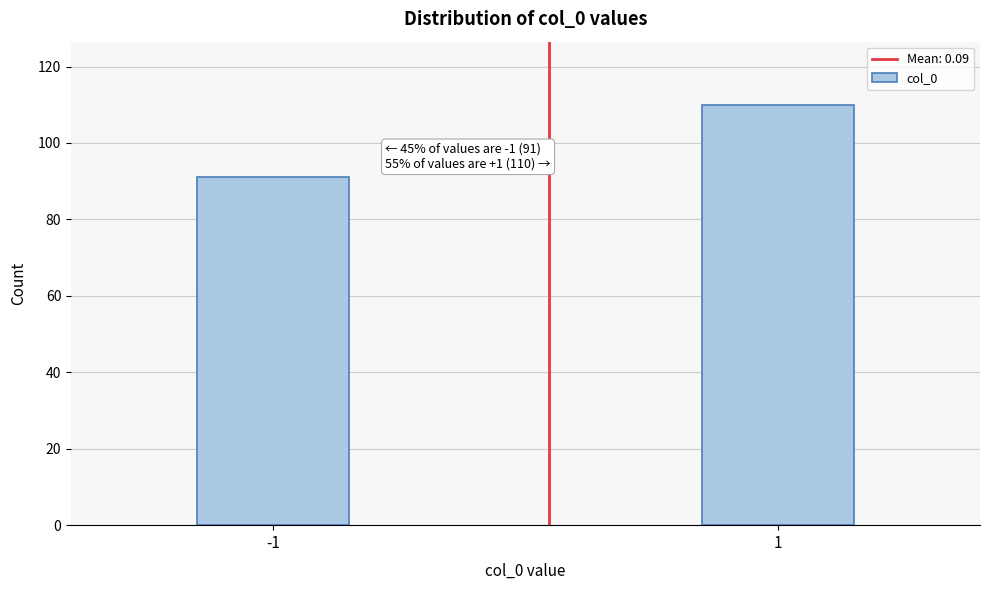

Reading left to right, extract all data points from this chart.

-1=91	1=110